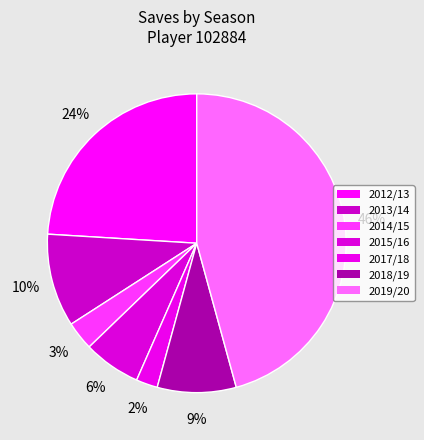

Which slice is the largest?

2019/20